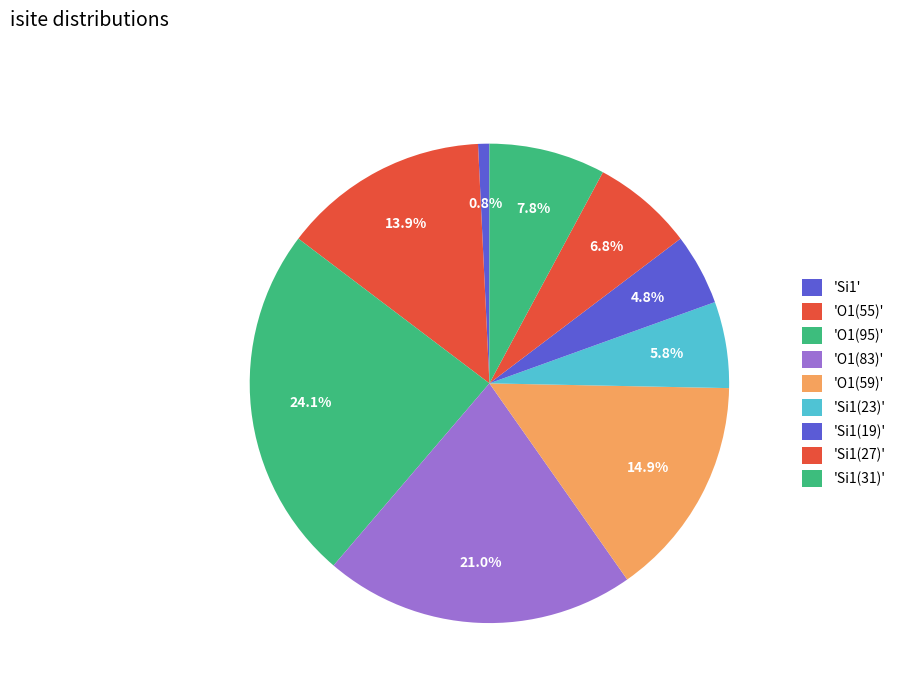

How many slices are in this pie chart?

9